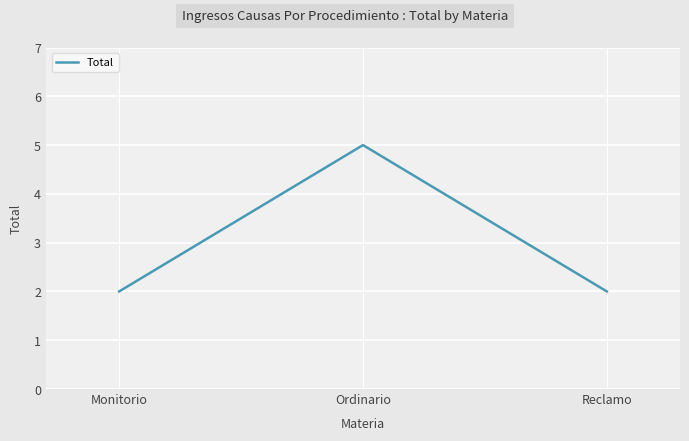

What is the greatest value displayed?

5